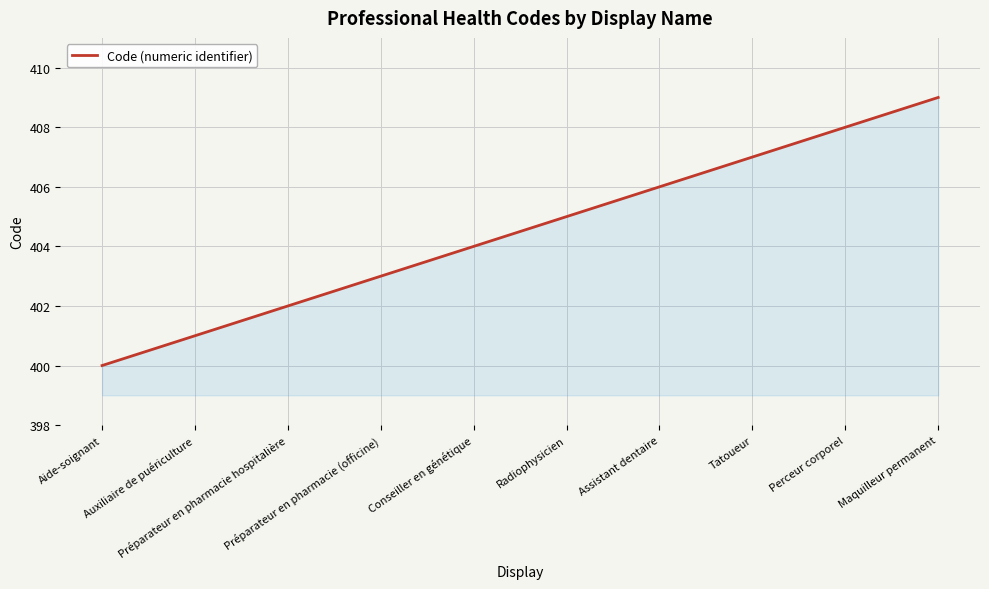

How many values are between 402 and 407?

6